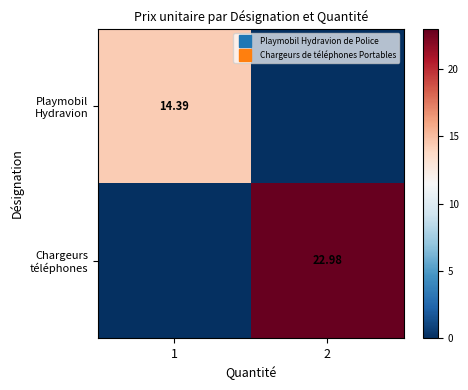

Which category has the lowest value across all series?

2